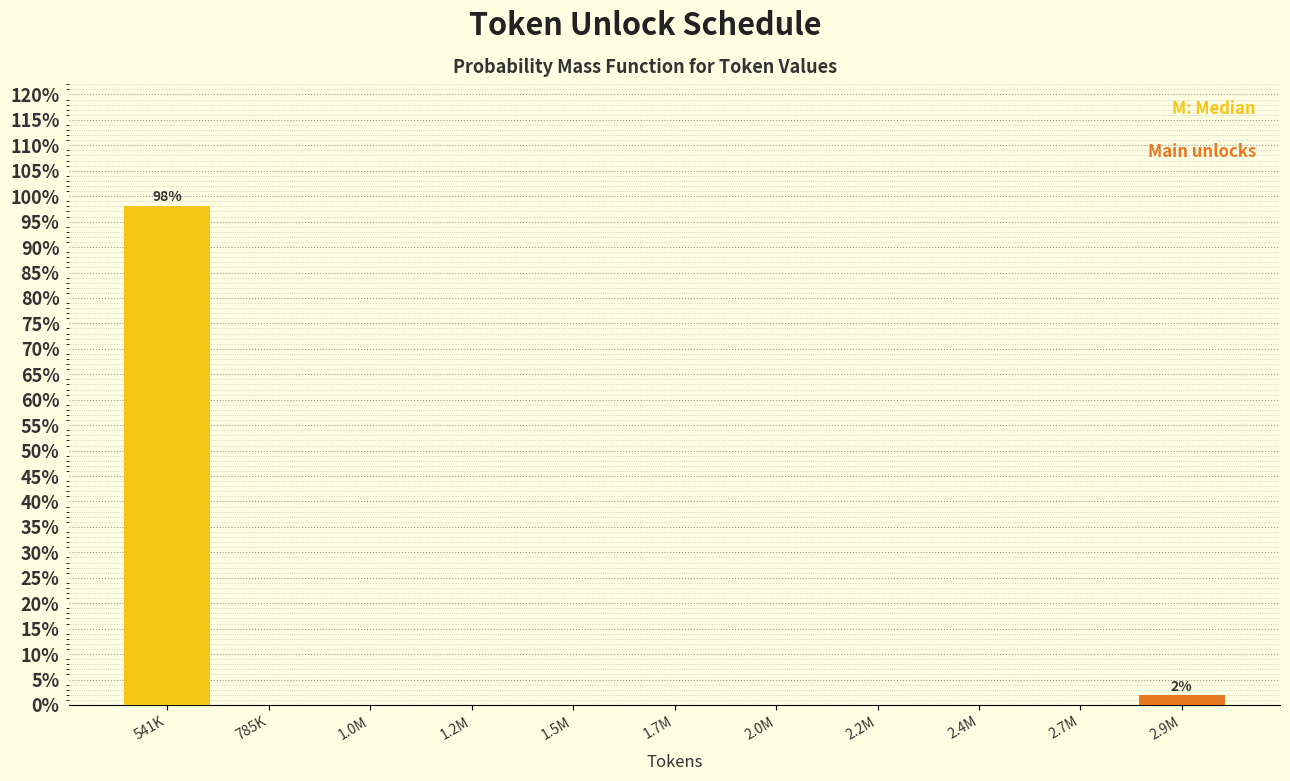

Reading left to right, what are all the values shown in this chart?

541K=98.1	785K=0.0	1.0M=0.0	1.2M=0.0	1.5M=0.0	1.7M=0.0	2.0M=0.0	2.2M=0.0	2.4M=0.0	2.7M=0.0	2.9M=1.9